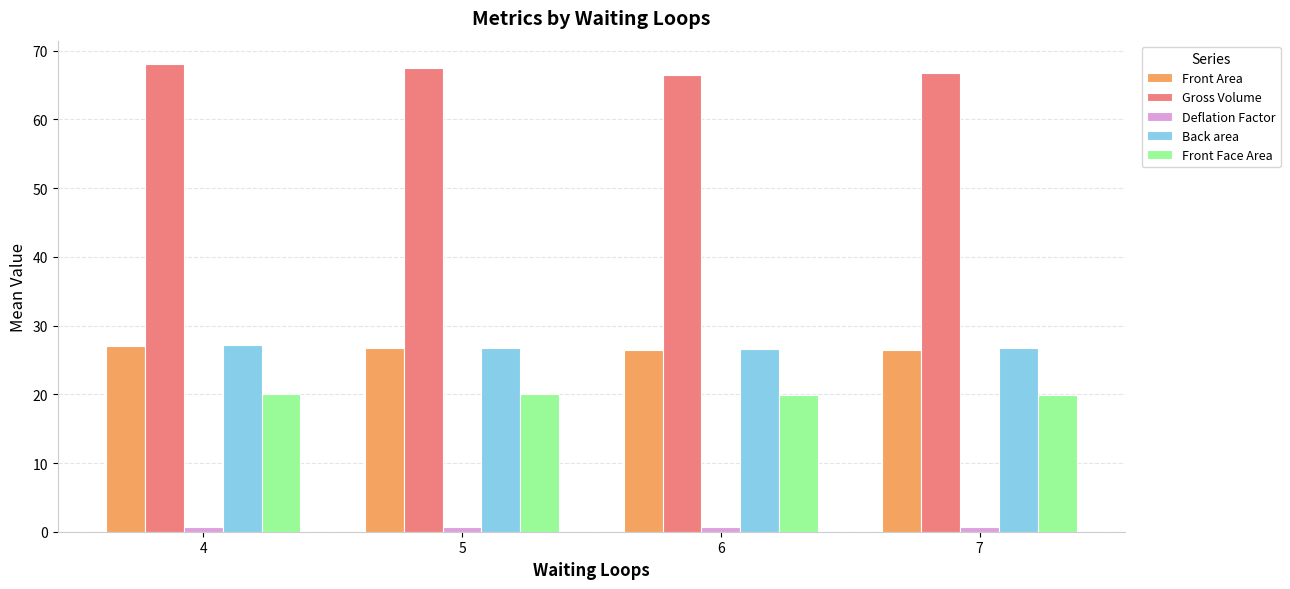

What is the average value of the Front Face Area series?

20.0